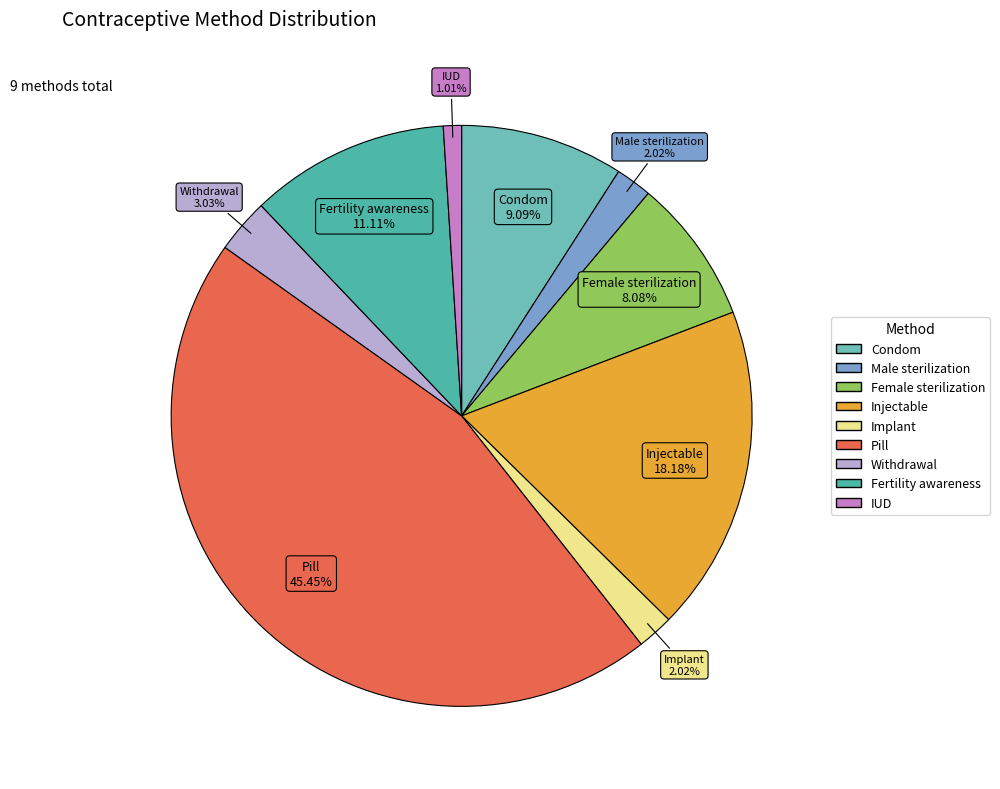

Combined, what portion of the pie is Condom and Implant?

11.1%